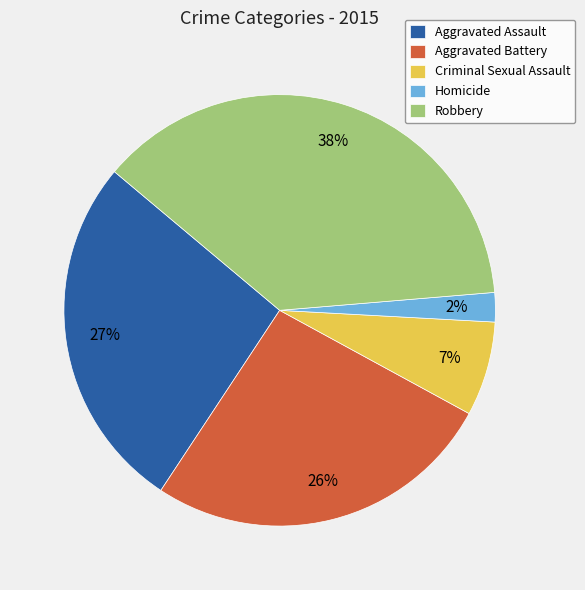

To the nearest percent, what percentage of the pie is Aggravated Assault?

27%